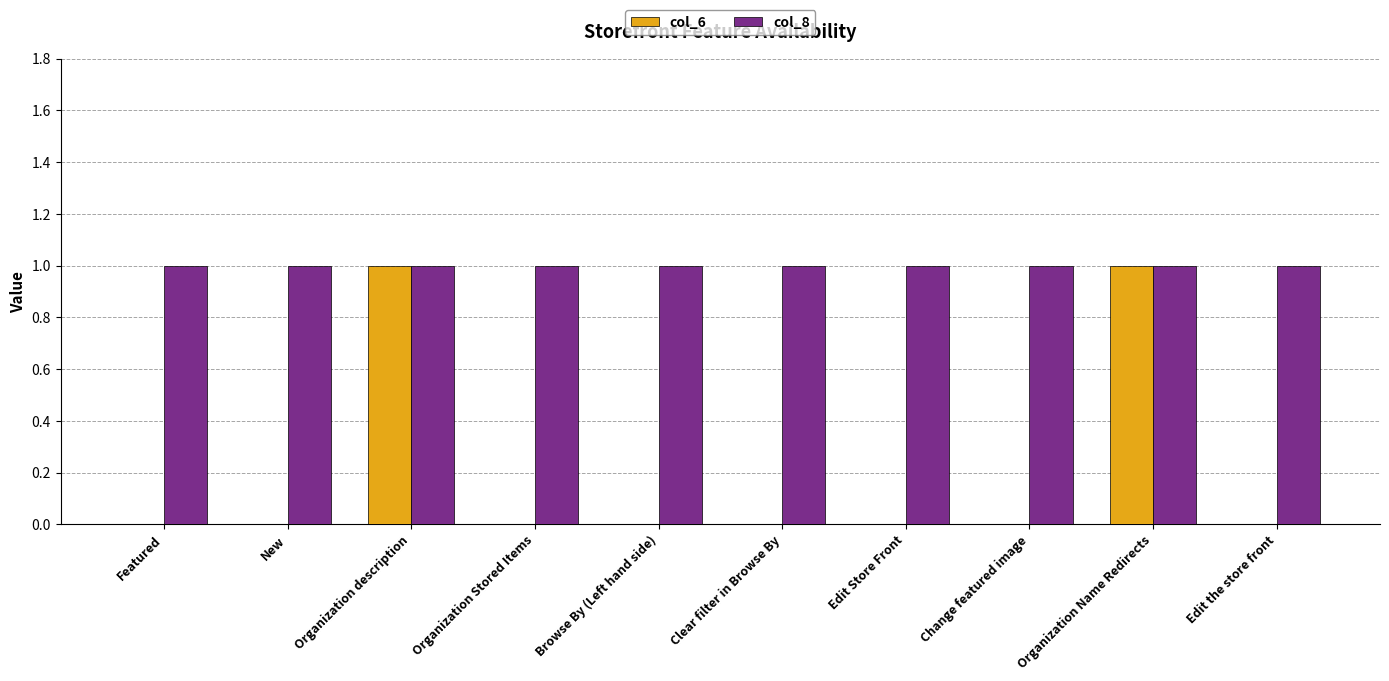

The value of col_8 at Organization Stored Items is 1. True or false?

True